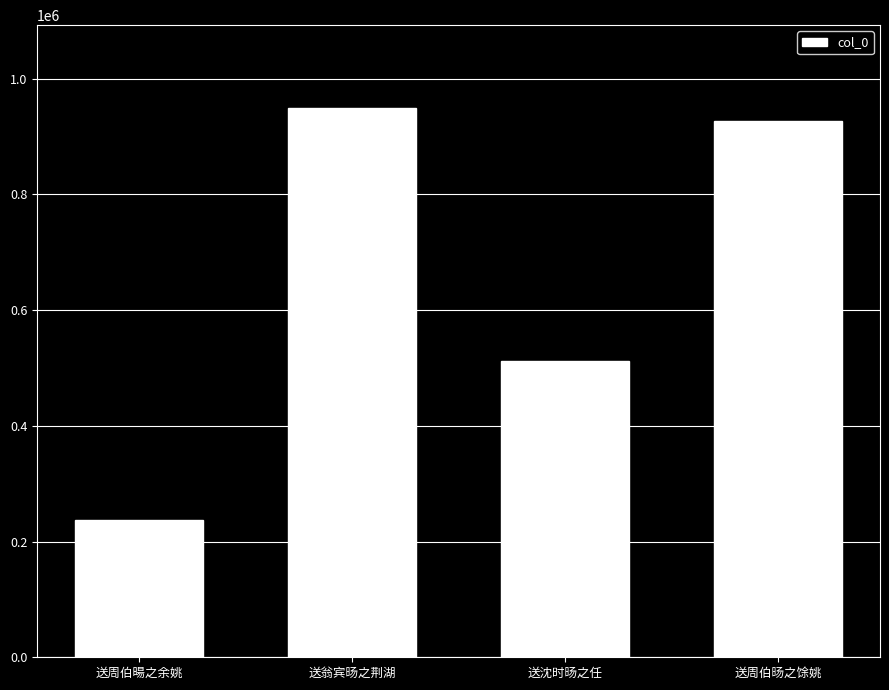

Reading right to left, extract all data points from this chart.

926307	512370	950138	238001